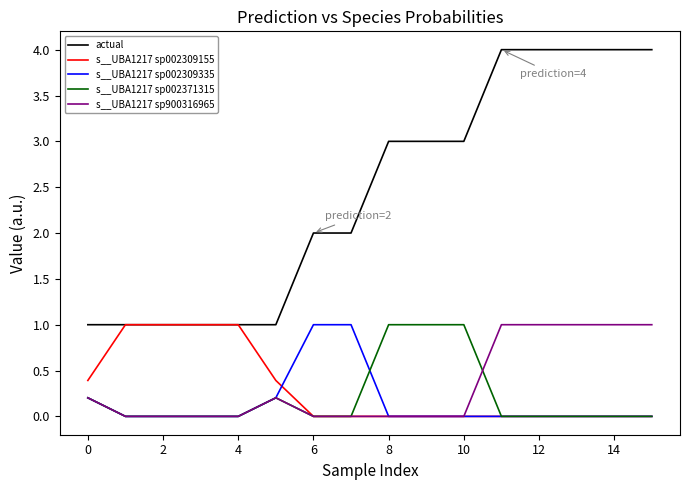

Reading left to right, list all the values displayed in this chart.

actual: 1.0	1.0	1.0	1.0	1.0	1.0	2.0	2.0	3.0	3.0	3.0	4.0	4.0	4.0	4.0	4.0
s__UBA1217 sp002309155: 0.4	1.0	1.0	1.0	1.0	0.4	0.0	0.0	0.0	0.0	0.0	0.0	0.0	0.0	0.0	0.0
s__UBA1217 sp002309335: 0.2	0.0	0.0	0.0	0.0	0.2	1.0	1.0	0.0	0.0	0.0	0.0	0.0	0.0	0.0	0.0
s__UBA1217 sp002371315: 0.2	0.0	0.0	0.0	0.0	0.2	0.0	0.0	1.0	1.0	1.0	0.0	0.0	0.0	0.0	0.0
s__UBA1217 sp900316965: 0.2	0.0	0.0	0.0	0.0	0.2	0.0	0.0	0.0	0.0	0.0	1.0	1.0	1.0	1.0	1.0